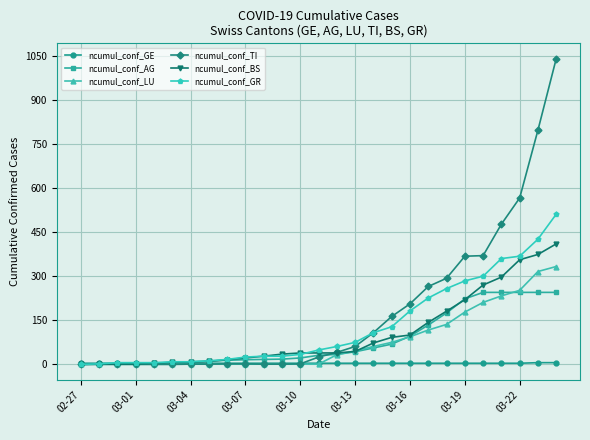

What is the greatest value displayed?

1040